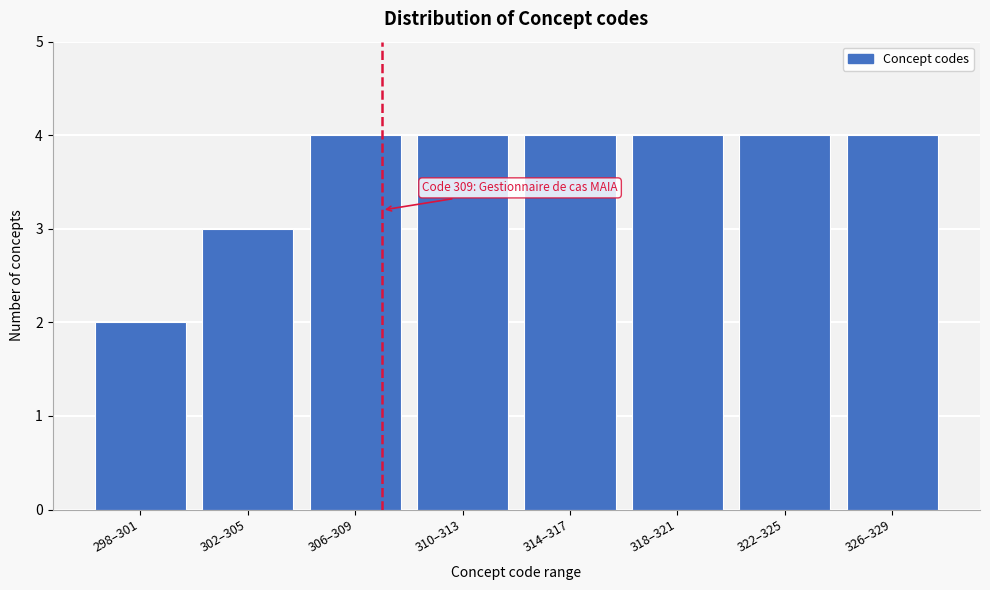

Reading left to right, list all the values displayed in this chart.

298–301=2	302–305=3	306–309=4	310–313=4	314–317=4	318–321=4	322–325=4	326–329=4